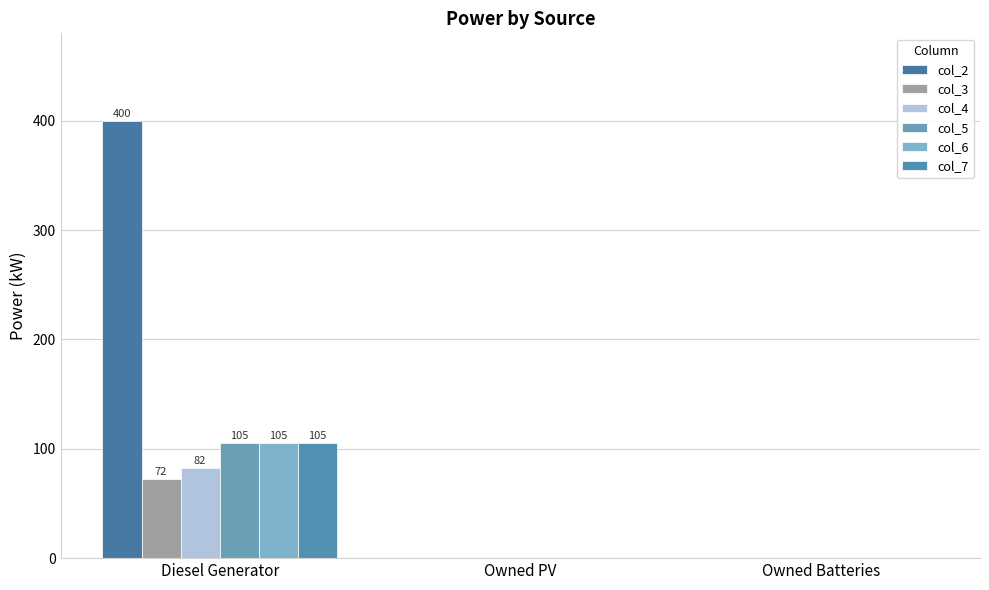

Reading left to right, transcribe all the data shown in this chart.

col_2: Diesel Generator=400	Owned PV=0	Owned Batteries=0
col_3: Diesel Generator=72	Owned PV=0	Owned Batteries=0
col_4: Diesel Generator=82	Owned PV=0	Owned Batteries=0
col_5: Diesel Generator=105	Owned PV=0	Owned Batteries=0
col_6: Diesel Generator=105	Owned PV=0	Owned Batteries=0
col_7: Diesel Generator=105	Owned PV=0	Owned Batteries=0